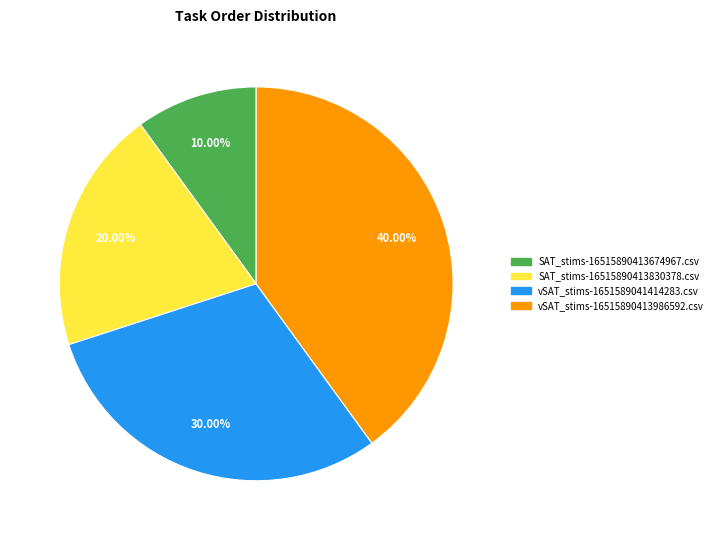

Which has a higher value, vSAT_stims-1651589041414283.csv or SAT_stims-16515890413830378.csv?

vSAT_stims-1651589041414283.csv